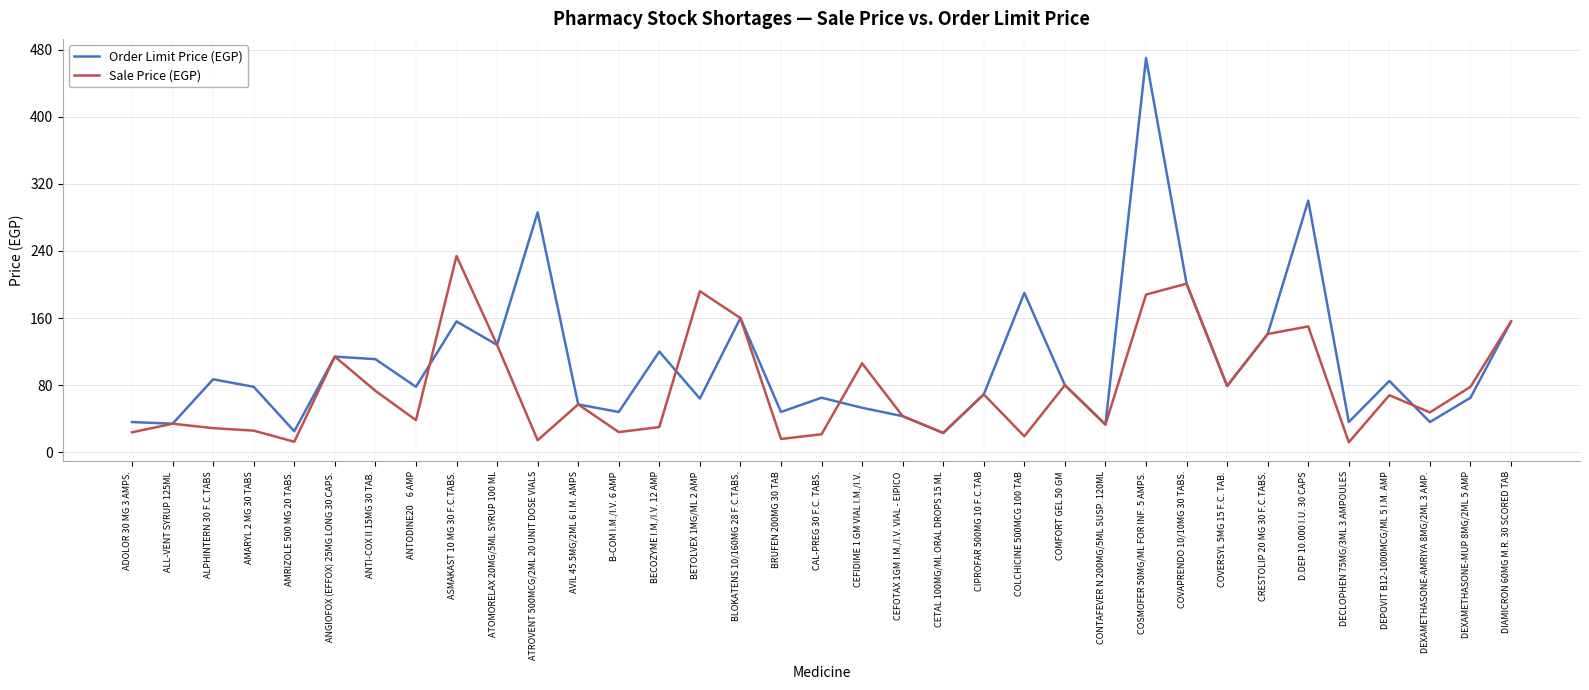

How many values in the Order Limit Price (EGP) series are below 78?

16